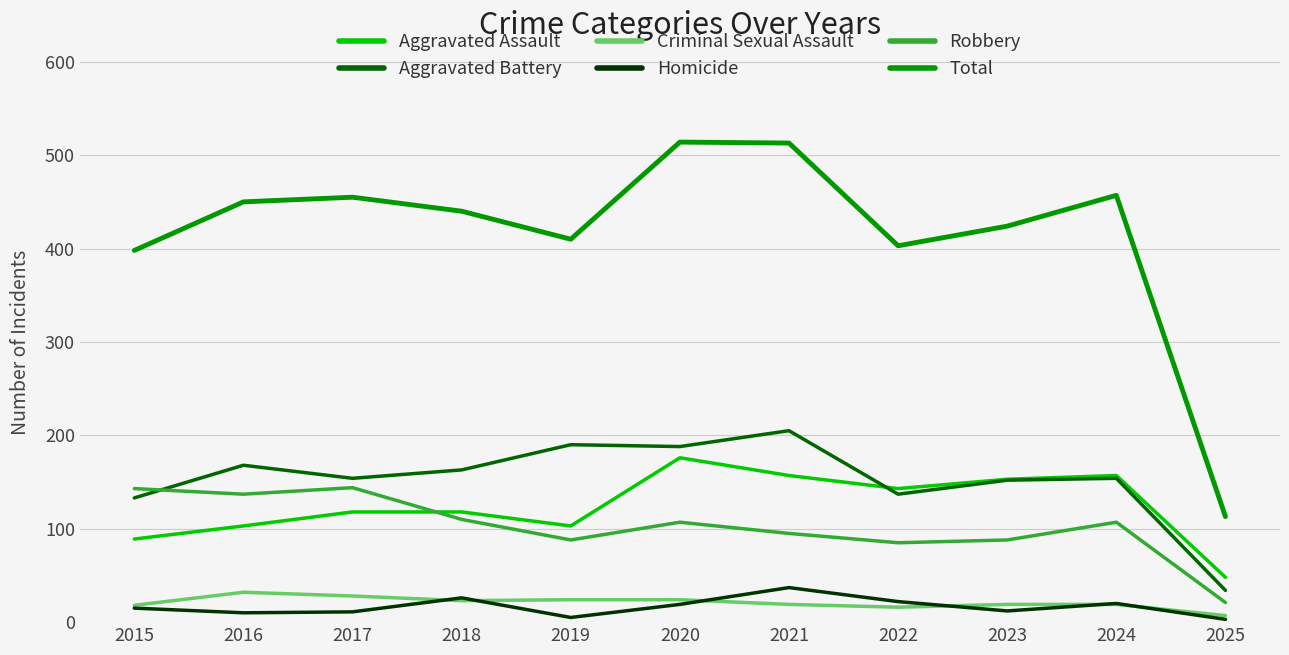

How many series are shown in this chart?

6